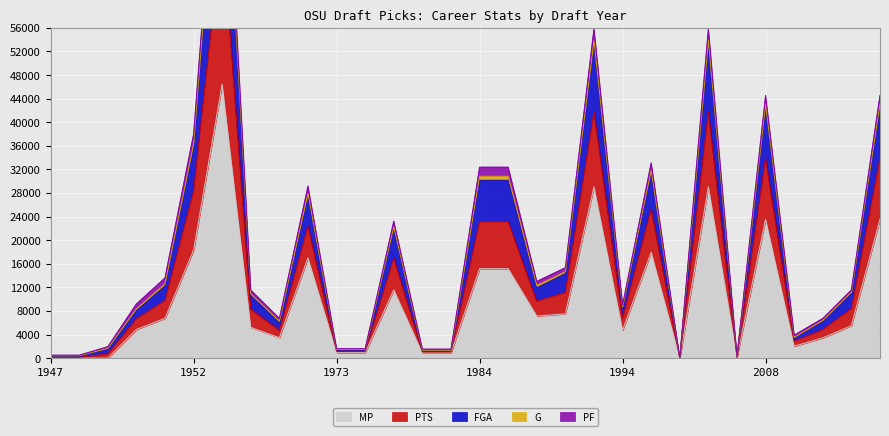

What is the highest value of the MP series?

46471